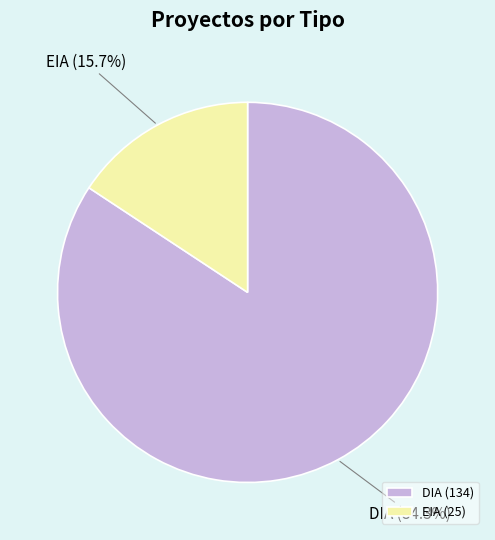

To the nearest percent, what portion does DIA represent?

84%